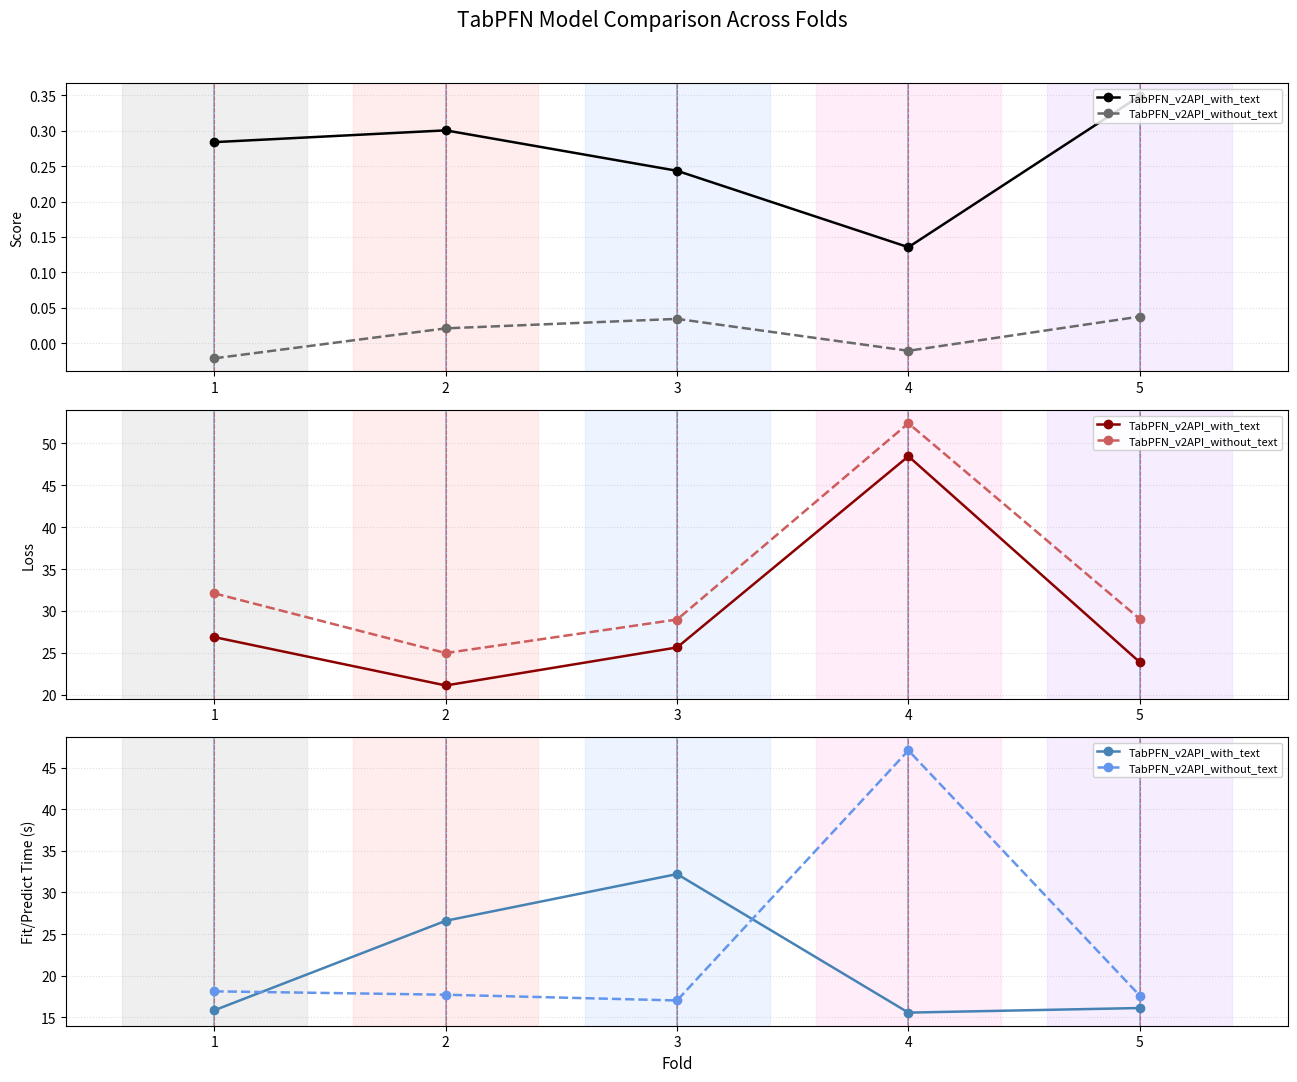

Does the chart display data point markers on the line(s)?

Yes